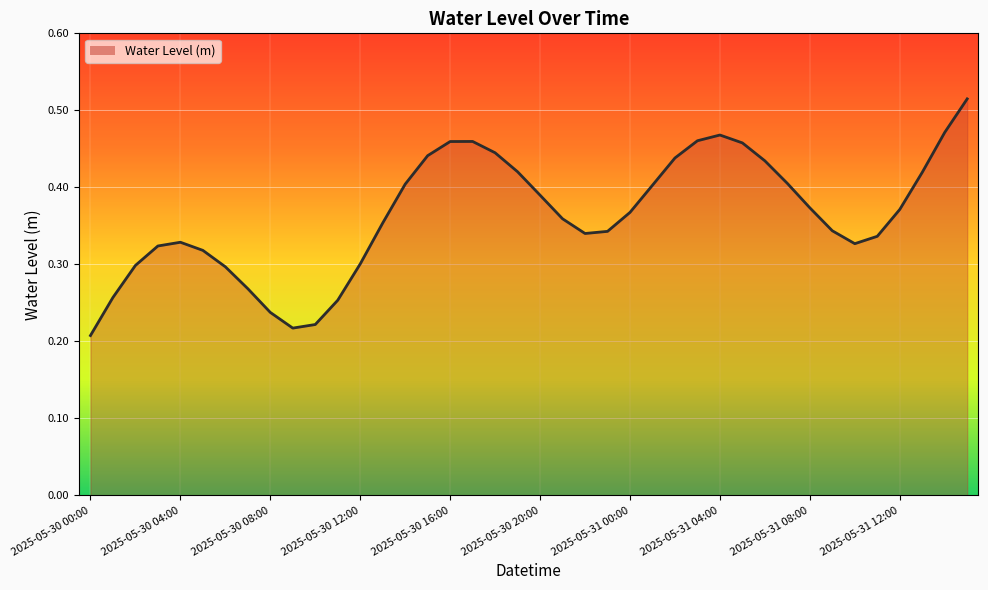

Which category has the lowest value across all series?

2025-05-30 00:00